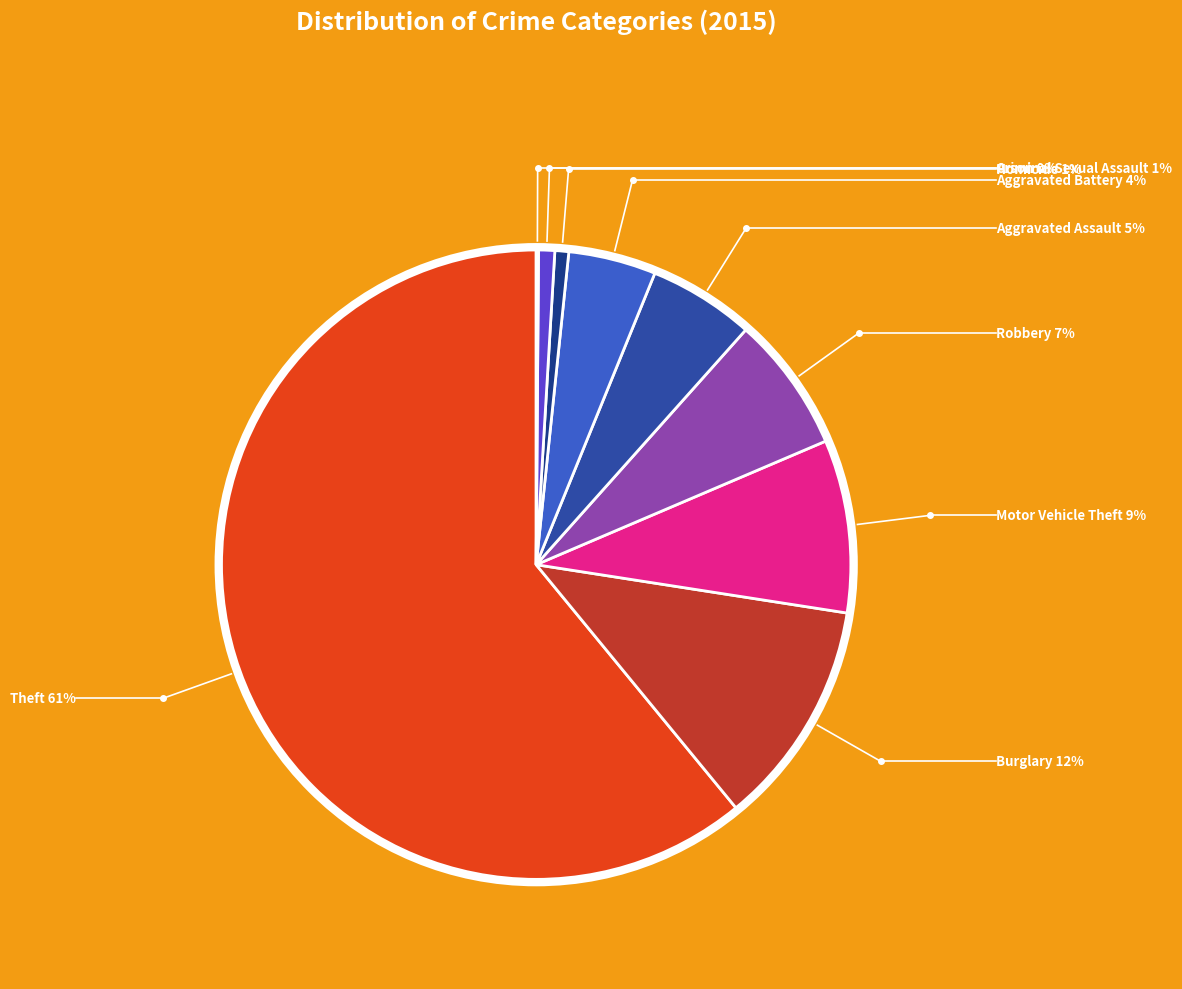

Is there a majority slice in this chart?

Yes